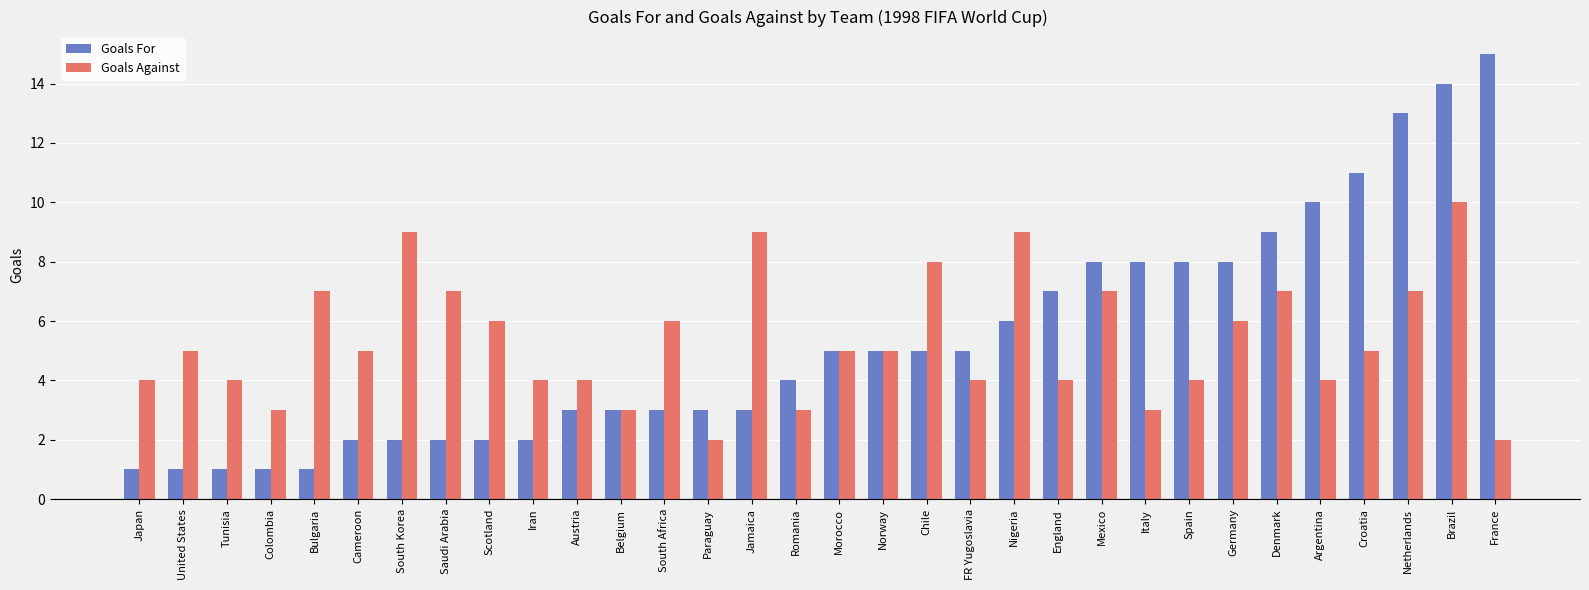

List the series in order of their peak value, highest first.

Goals For, Goals Against